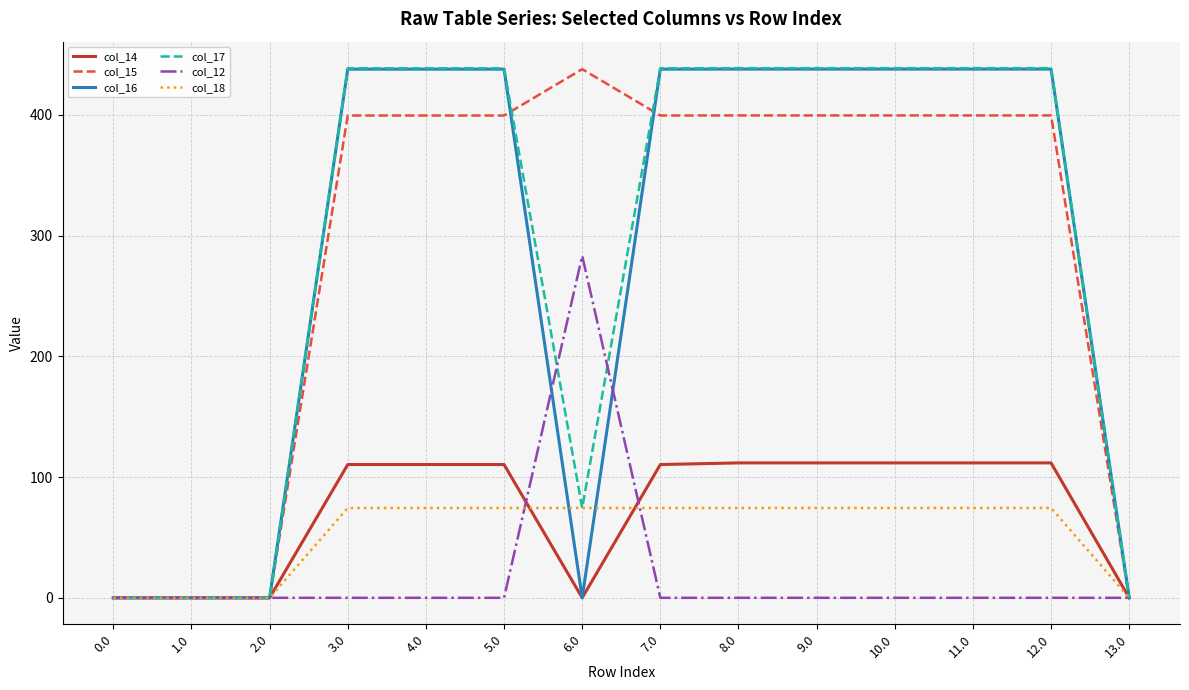

What is the difference between the maximum and minimum values in the col_17 series?

438.7